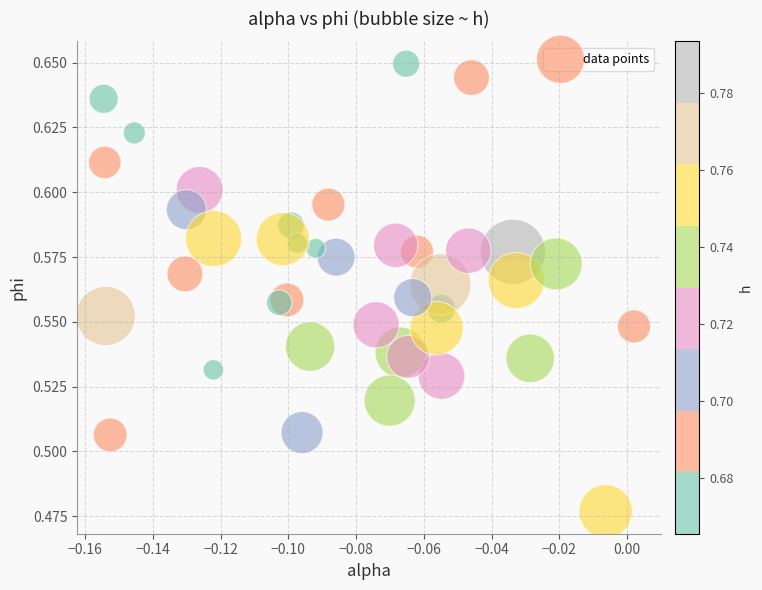

Count the number of points in this scatter plot.

40